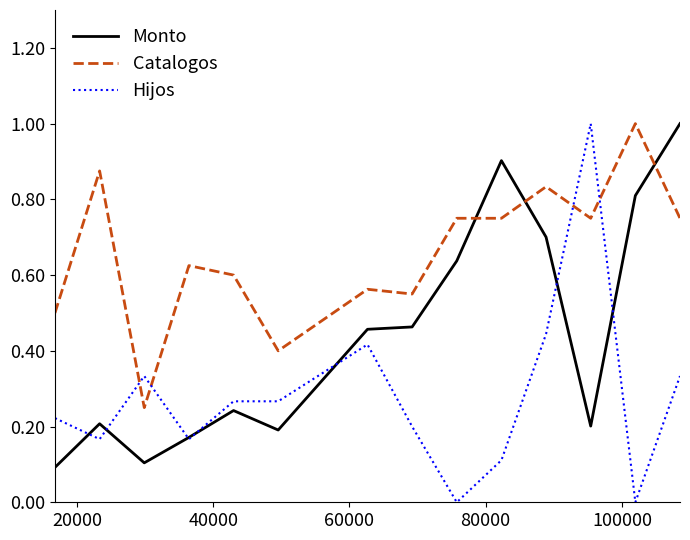

Which series ends up on top after the final intersection of Catalogos and Hijos?

Catalogos